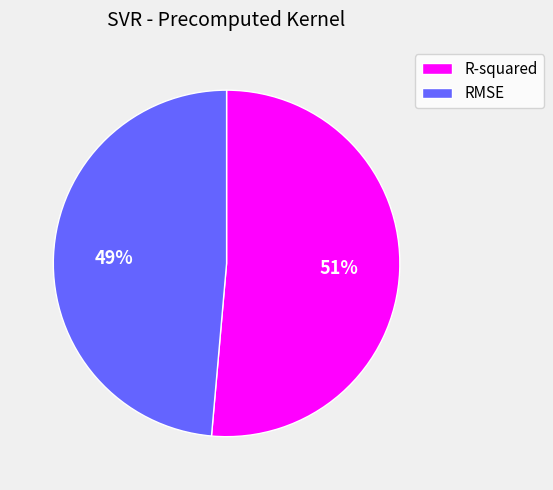

Does R-squared account for over 50% of the chart?

Yes